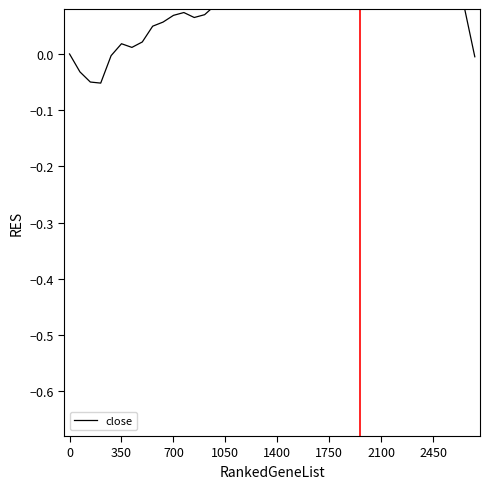

Reading left to right, extract all data points from this chart.

0.0	-0.0	-0.0	-0.1	-0.0	0.0	0.0	0.0	0.0	0.1	0.1	0.1	0.1	0.1	0.1	0.1	0.1	0.2	0.3	0.3	0.4	0.4	0.5	0.5	0.5	0.6	0.6	0.6	0.6	0.6	0.6	0.6	0.6	0.5	0.5	0.4	0.3	0.2	0.1	-0.0